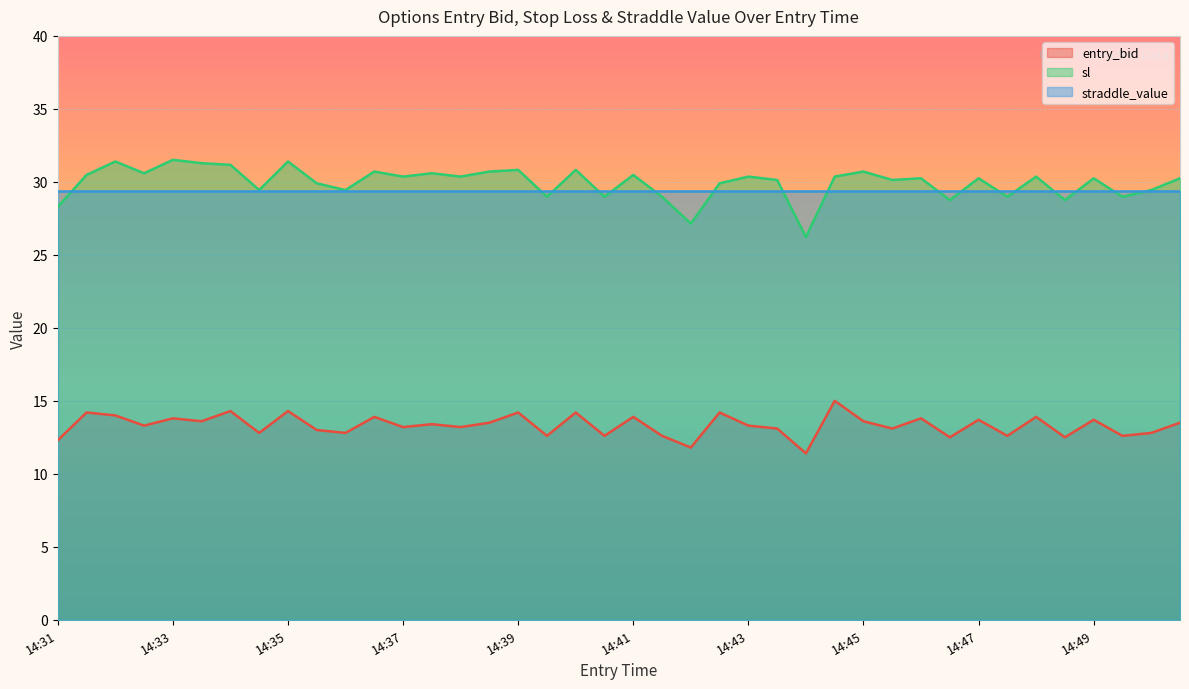

True or false: sl has a value of 30.2 at 14:47.

True